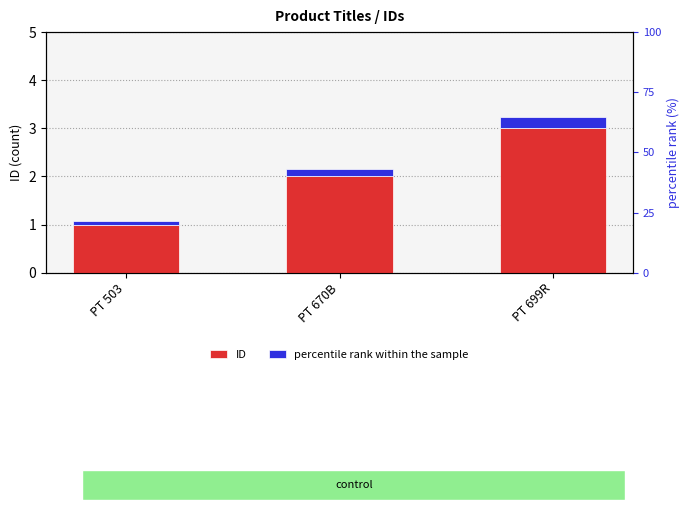

The value of percentile rank within the sample at PT 503 is 0.1. True or false?

True